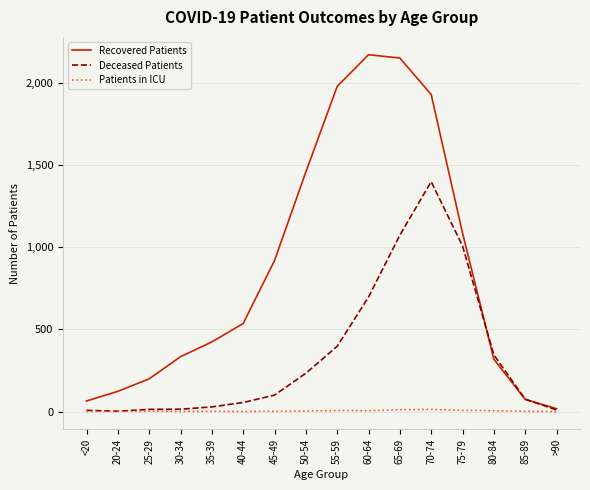

What is the sum of all Patients in ICU values?

56